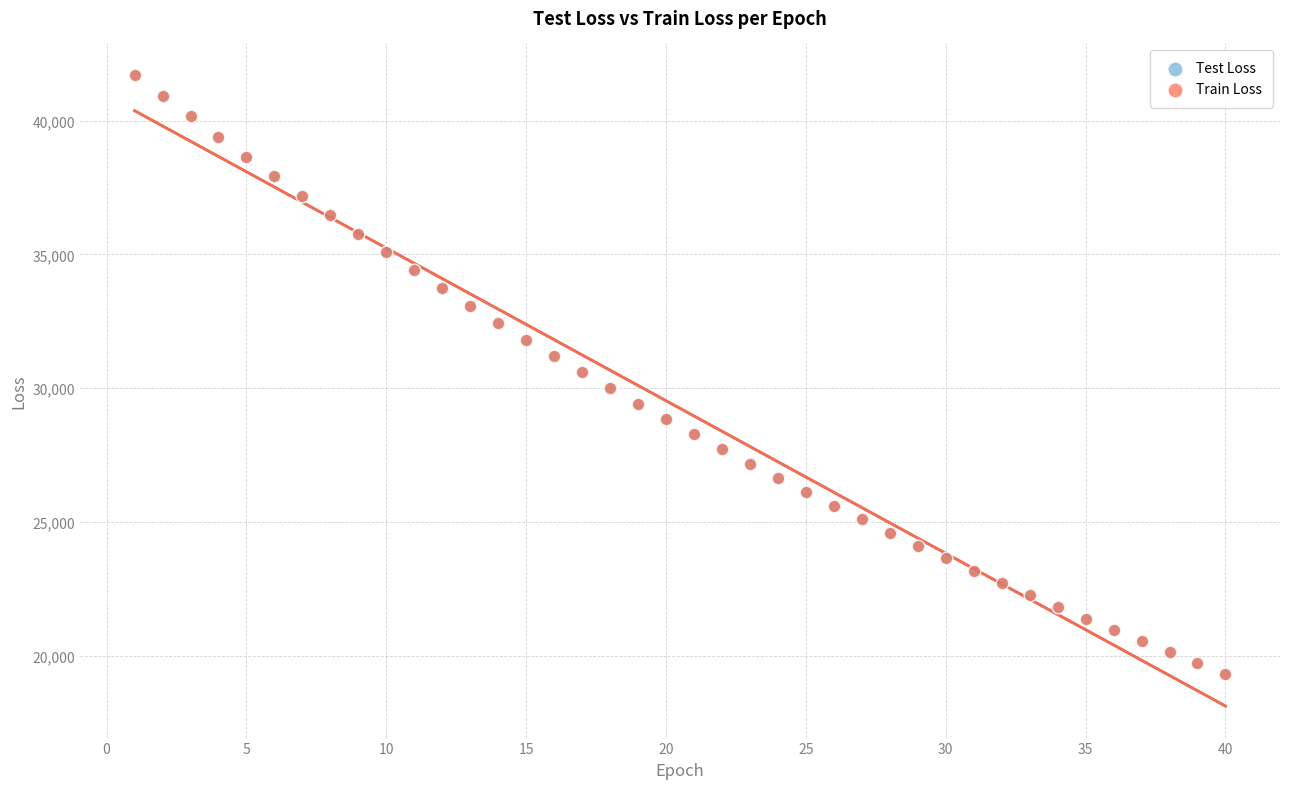

Which series has the widest spread of Y values?

Train Loss